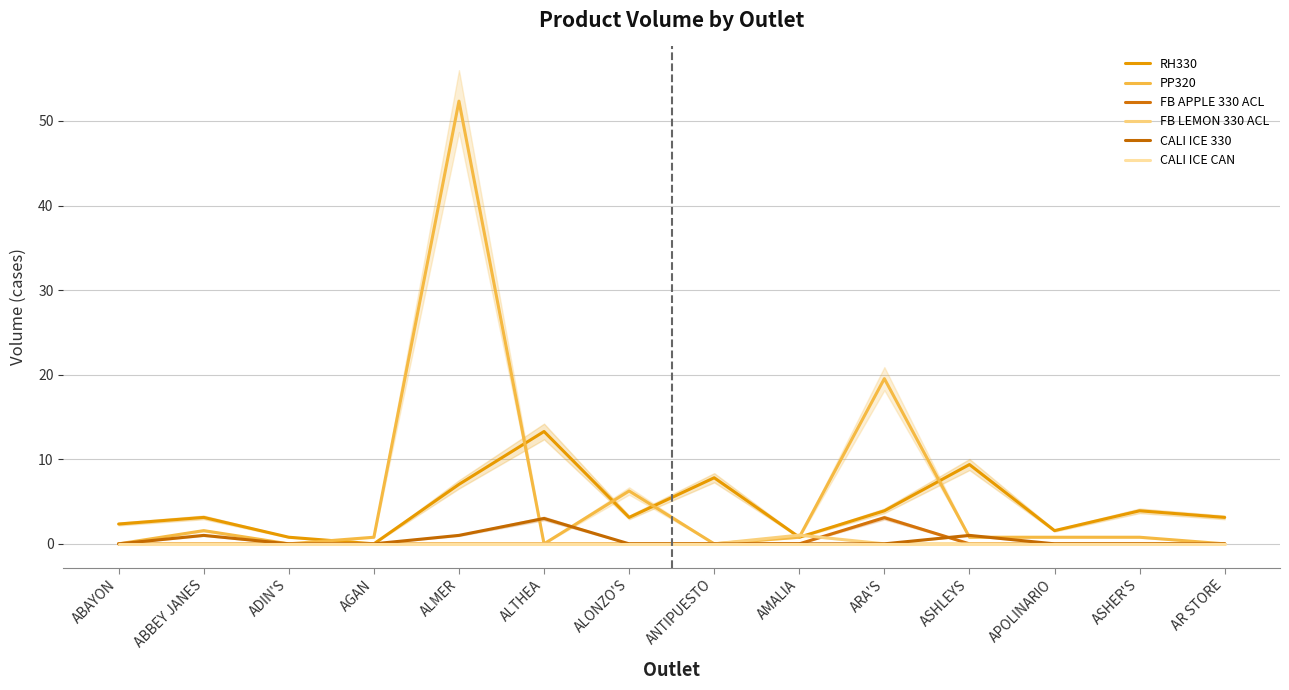

Is it true that FB APPLE 330 ACL equals 0.0 at AMALIA?

True